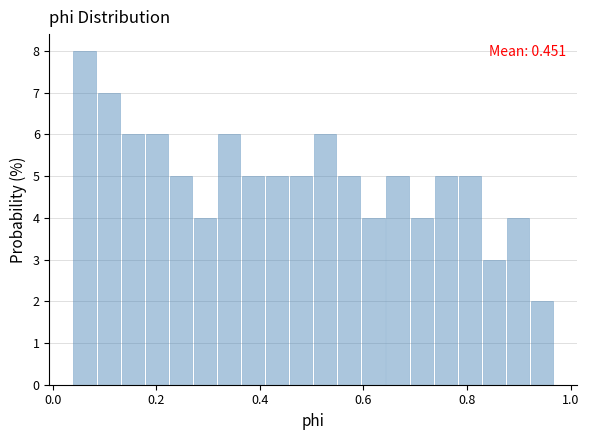

Around what value on the x-axis is the tallest bar? Give the approximate position of its centre, as read against the axis.

0.06